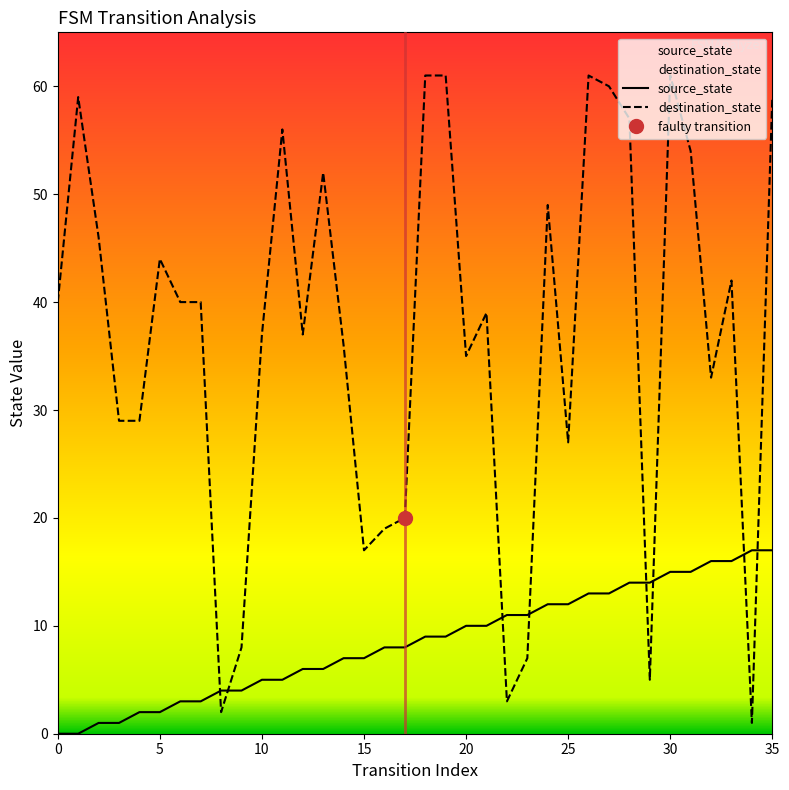

Which series ends up on top after the final intersection of source_state and destination_state?

destination_state